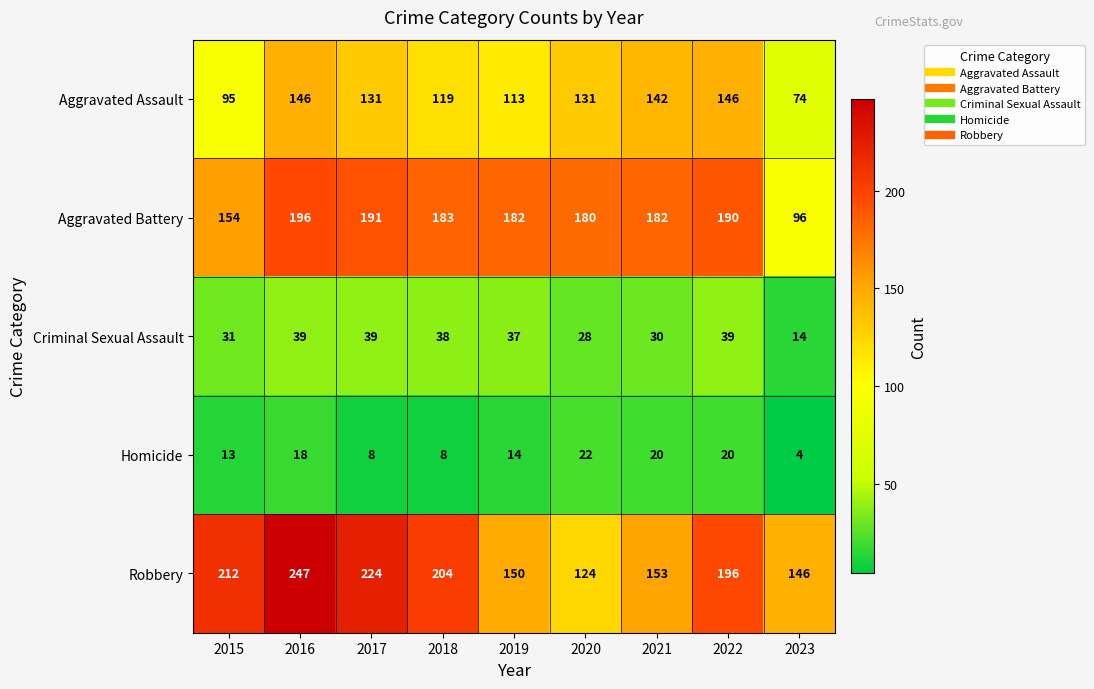

How many values in the Aggravated Battery series are below 182?

3